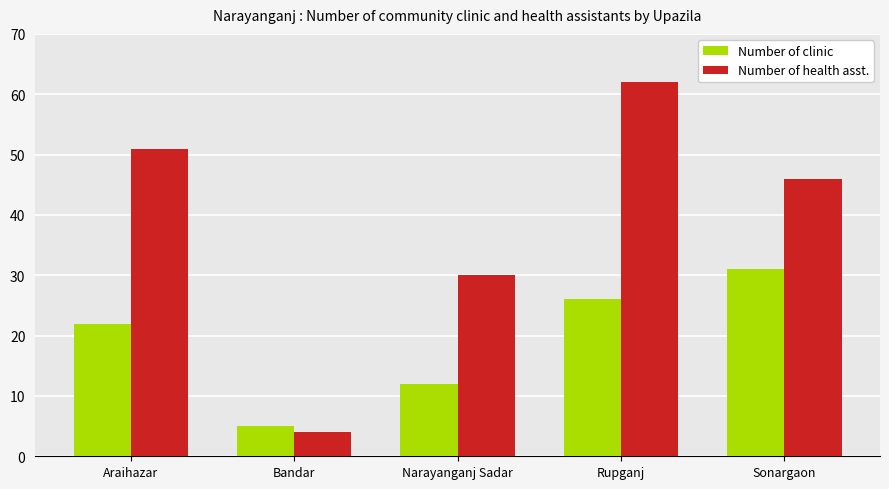

List the labels in order of Number of health asst. value, smallest first.

Bandar, Narayanganj Sadar, Sonargaon, Araihazar, Rupganj